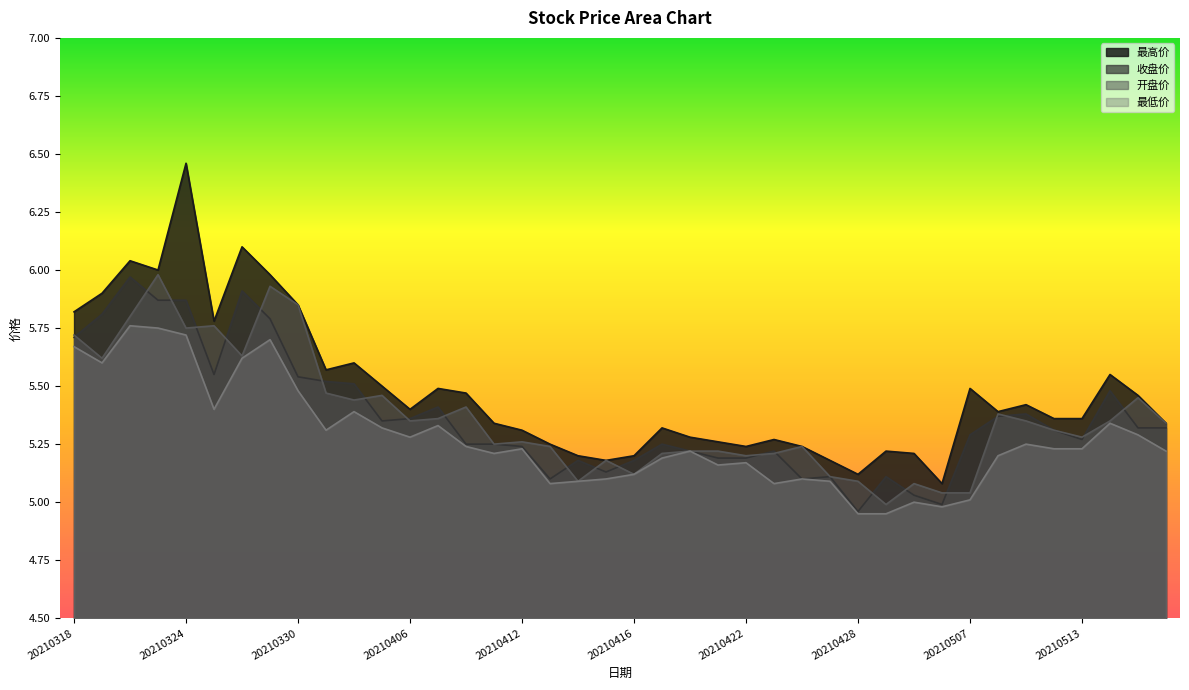

True or false: 最高价 has a value of 6.5 at 20210324.

True